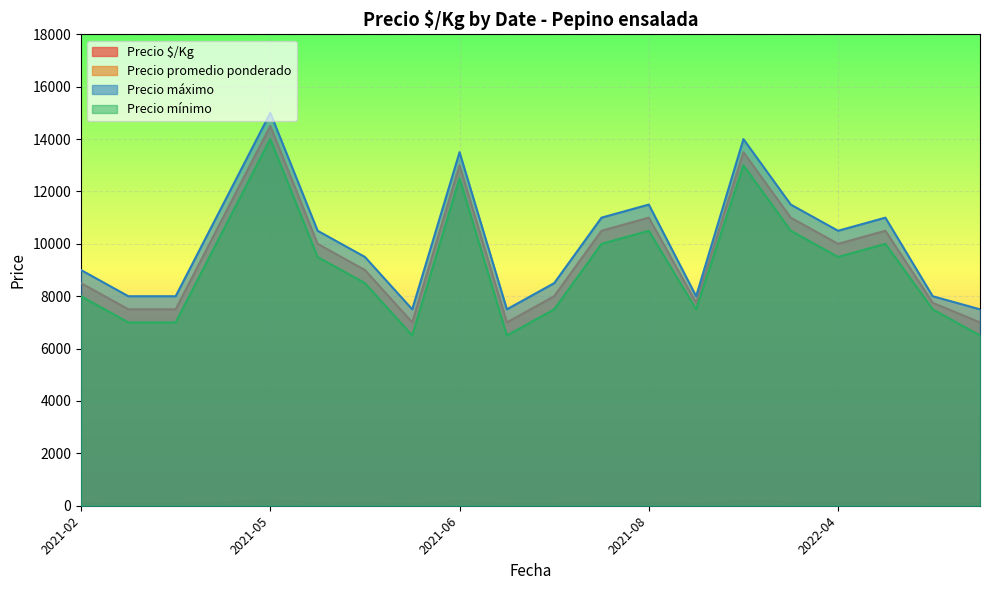

True or false: Precio mínimo and Precio máximo cross at least once.

False